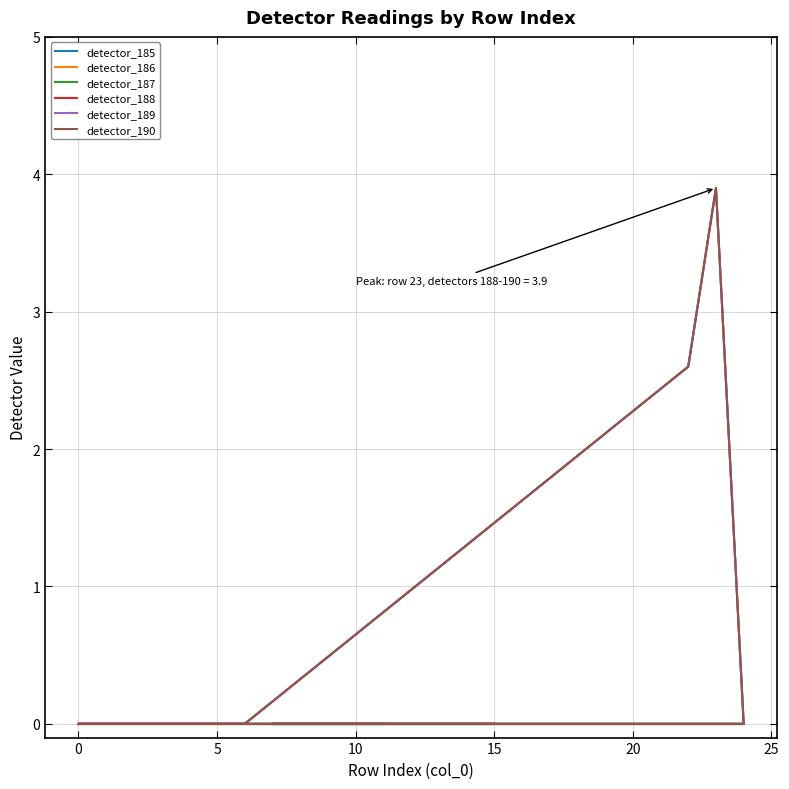

Is this an area chart (filled region under the line)?

No